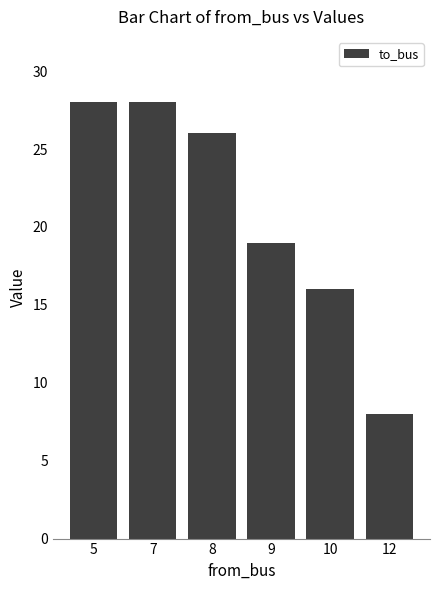

Where does the data first go above 26?

5